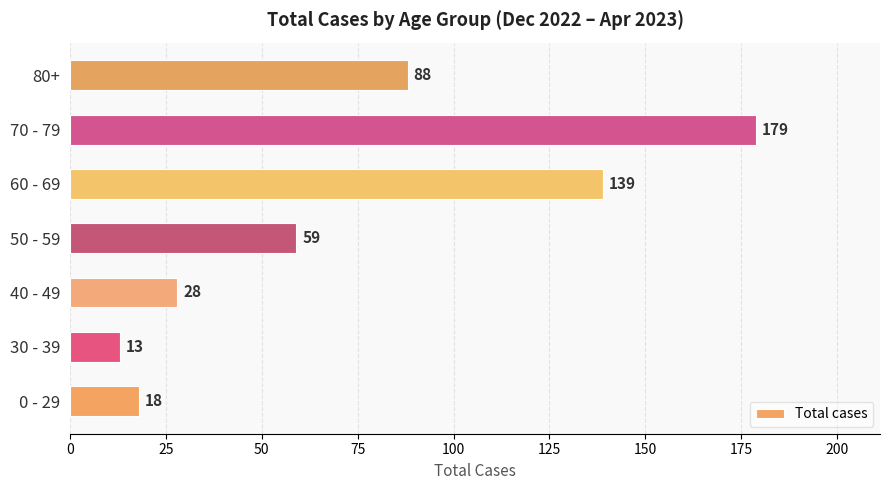

The chart shows a value of 30 at 80+. True or false?

False